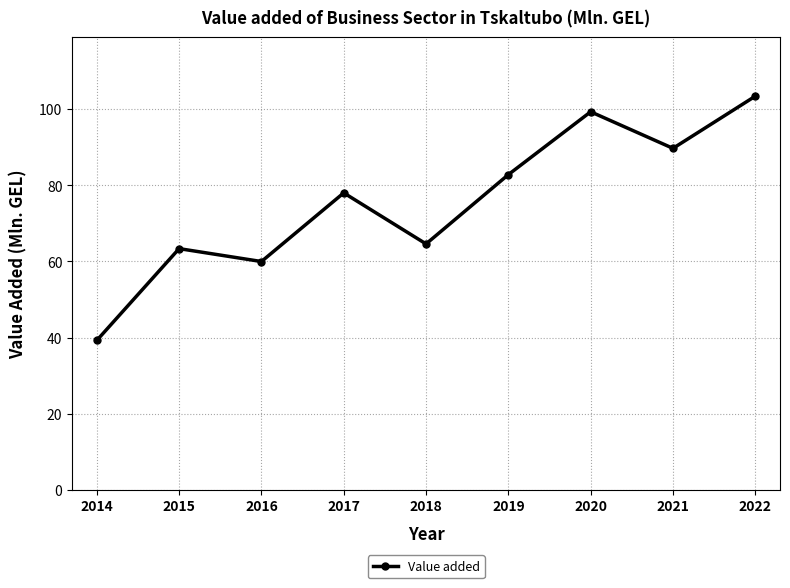

What is the value of the 6th point from the left?

82.8